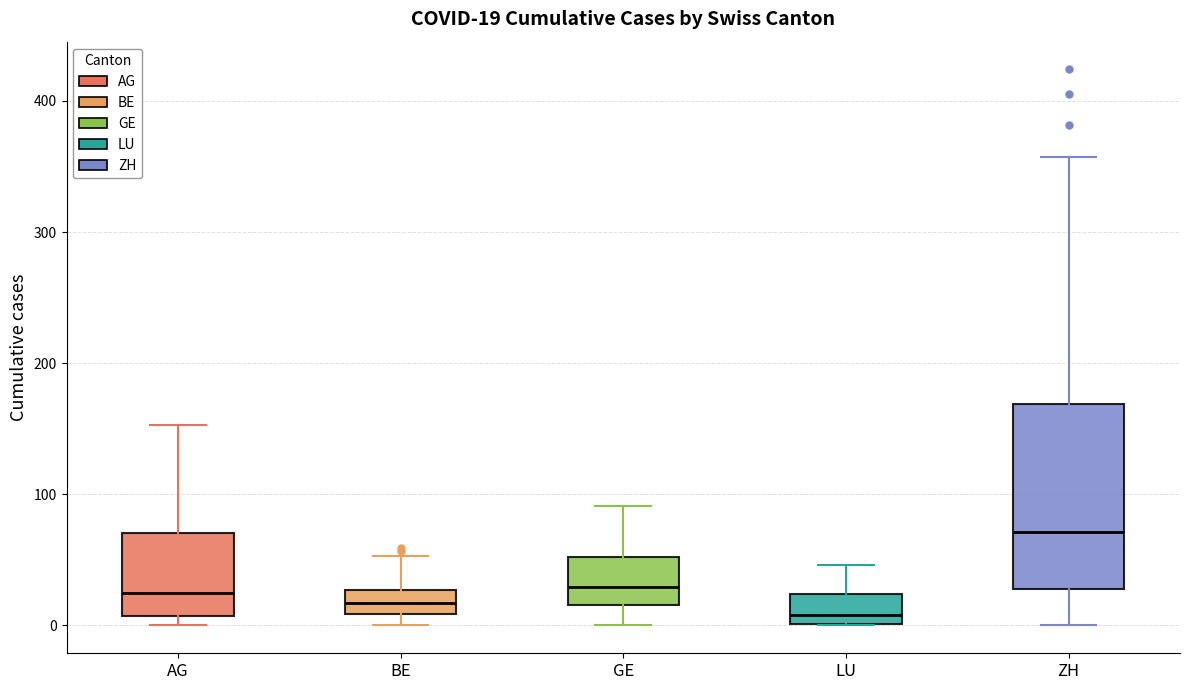

Which box is the tallest, from its lower edge to its upper edge?

ZH